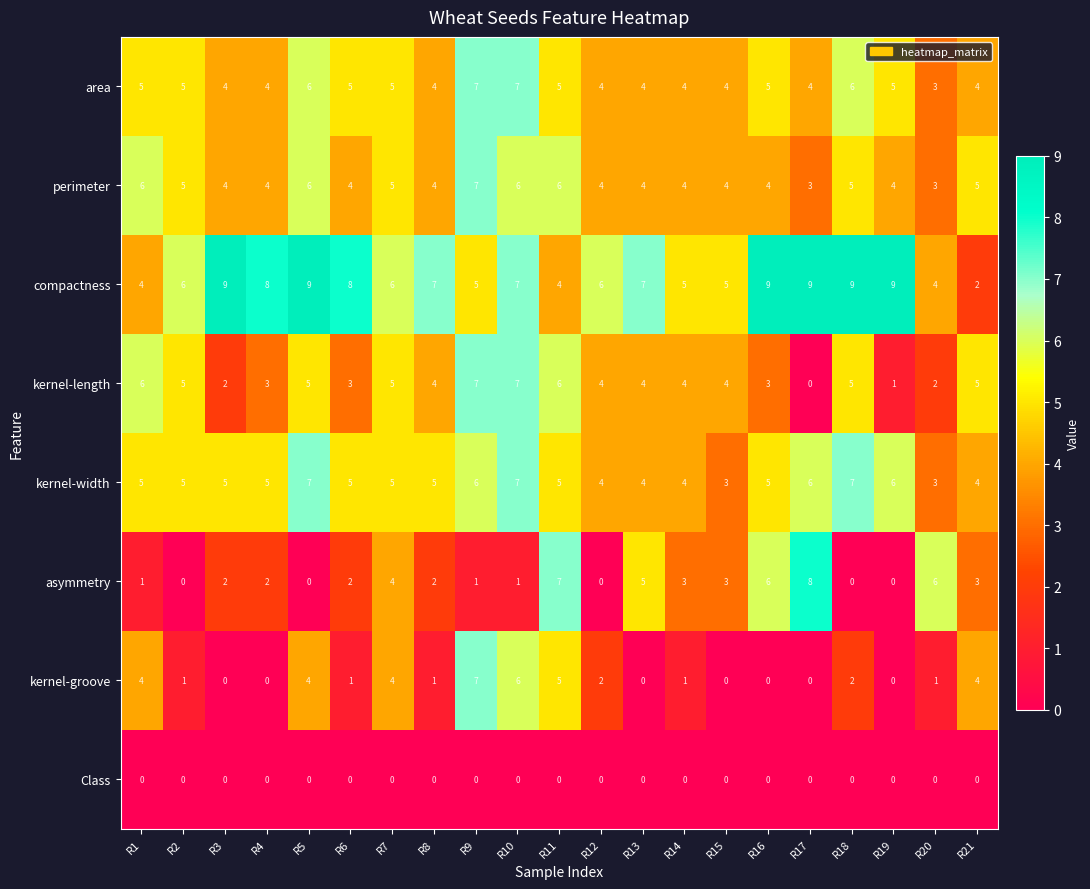

What is the sum of all kernel-width values?

106